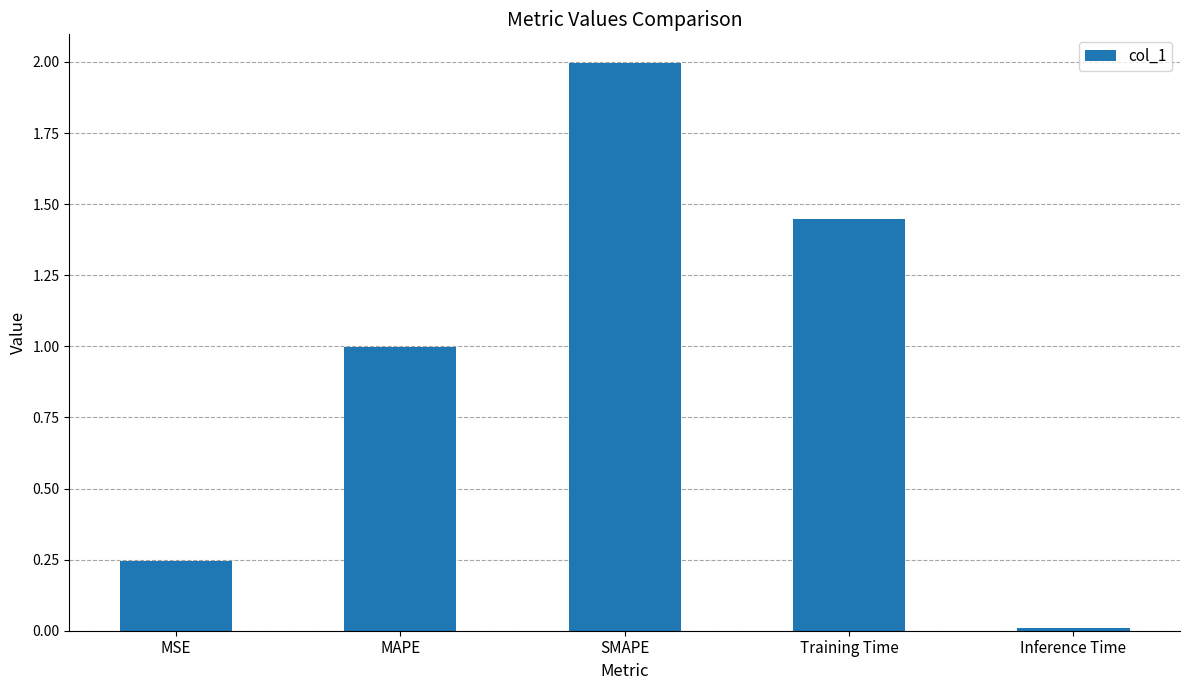

What is the value of the 3rd bar from the left?

2.0